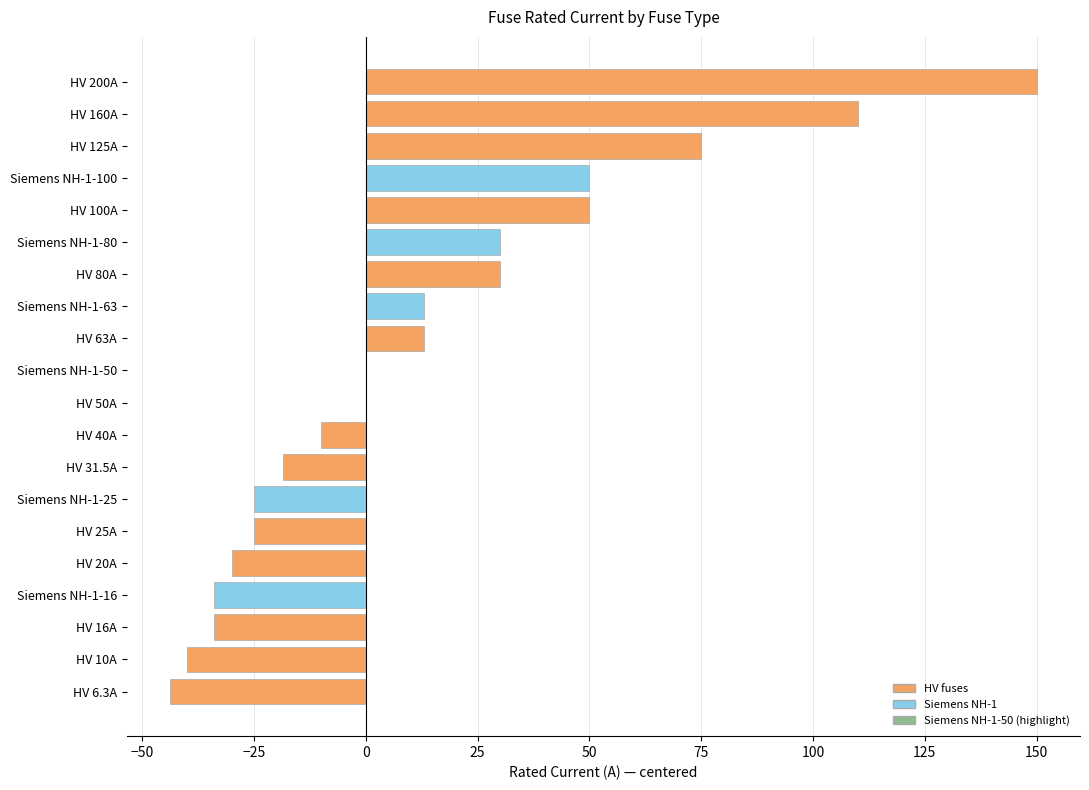

Which category has the highest value across all series?

HV 200A